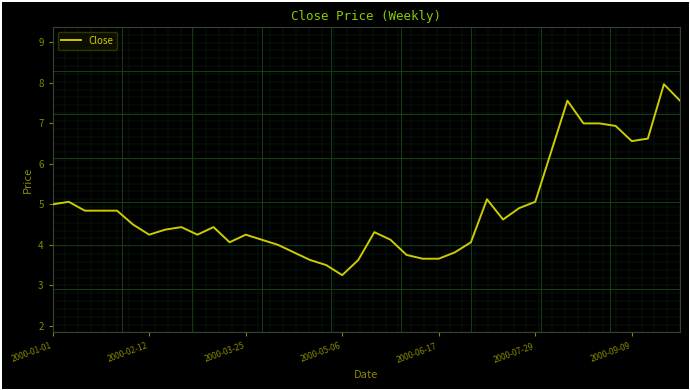

What is the greatest value displayed?

8.0